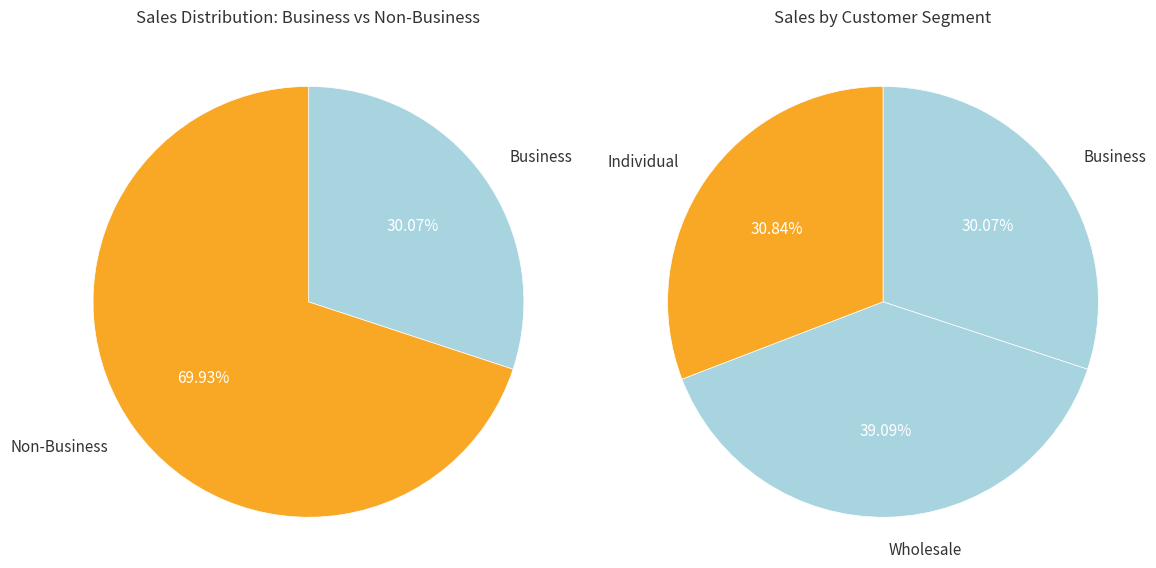

Is it true that Business is 30% of the pie?

True